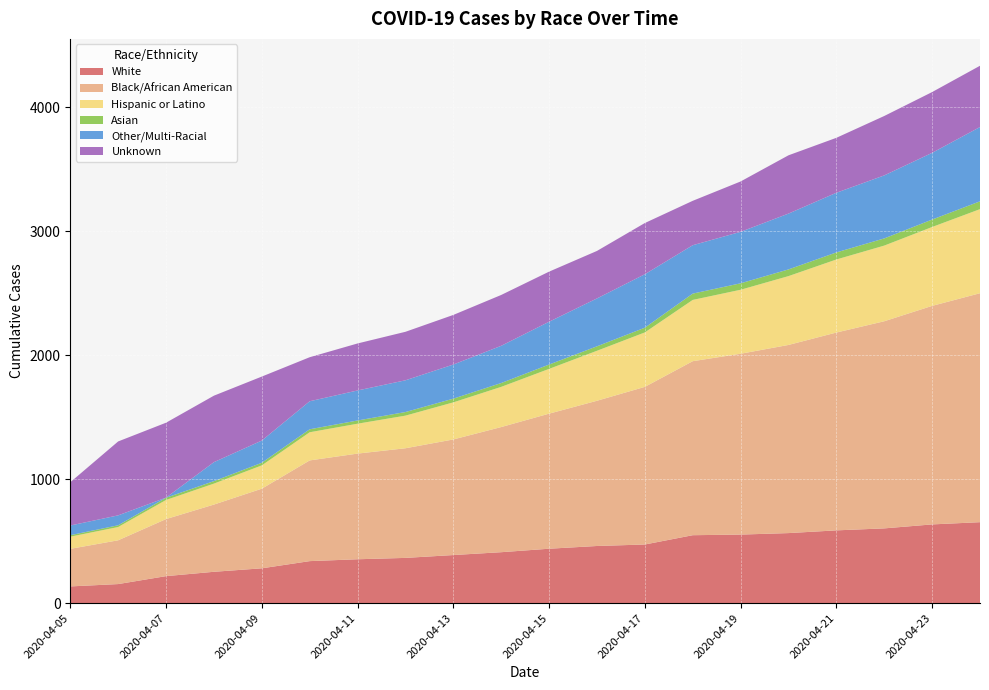

Reading left to right, what are all the values shown in this chart?

White: 2020-04-05=135	2020-04-06=154	2020-04-07=218	2020-04-08=253	2020-04-09=281	2020-04-10=339	2020-04-11=354	2020-04-12=365	2020-04-13=388	2020-04-14=411	2020-04-15=439	2020-04-16=461	2020-04-17=473	2020-04-18=548	2020-04-19=553	2020-04-20=565	2020-04-21=587	2020-04-22=603	2020-04-23=635	2020-04-24=653
Black/African American: 2020-04-05=303	2020-04-06=353	2020-04-07=460	2020-04-08=542	2020-04-09=642	2020-04-10=812	2020-04-11=852	2020-04-12=884	2020-04-13=932	2020-04-14=1009	2020-04-15=1089	2020-04-16=1171	2020-04-17=1271	2020-04-18=1403	2020-04-19=1458	2020-04-20=1517	2020-04-21=1595	2020-04-22=1670	2020-04-23=1762	2020-04-24=1846
Hispanic or Latino: 2020-04-05=98	2020-04-06=107	2020-04-07=154	2020-04-08=169	2020-04-09=188	2020-04-10=227	2020-04-11=241	2020-04-12=263	2020-04-13=299	2020-04-14=324	2020-04-15=361	2020-04-16=403	2020-04-17=439	2020-04-18=494	2020-04-19=516	2020-04-20=555	2020-04-21=589	2020-04-22=610	2020-04-23=636	2020-04-24=678
Asian: 2020-04-05=12	2020-04-06=14	2020-04-07=18	2020-04-08=20	2020-04-09=21	2020-04-10=24	2020-04-11=26	2020-04-12=29	2020-04-13=30	2020-04-14=31	2020-04-15=35	2020-04-16=36	2020-04-17=38	2020-04-18=51	2020-04-19=52	2020-04-20=54	2020-04-21=57	2020-04-22=58	2020-04-23=60	2020-04-24=63
Other/Multi-Racial: 2020-04-05=78	2020-04-06=80	2020-04-07=1	2020-04-08=153	2020-04-09=179	2020-04-10=226	2020-04-11=242	2020-04-12=256	2020-04-13=275	2020-04-14=300	2020-04-15=345	2020-04-16=386	2020-04-17=431	2020-04-18=390	2020-04-19=415	2020-04-20=450	2020-04-21=481	2020-04-22=508	2020-04-23=538	2020-04-24=599
Unknown: 2020-04-05=349	2020-04-06=596	2020-04-07=604	2020-04-08=536	2020-04-09=516	2020-04-10=355	2020-04-11=379	2020-04-12=391	2020-04-13=400	2020-04-14=410	2020-04-15=404	2020-04-16=383	2020-04-17=413	2020-04-18=358	2020-04-19=406	2020-04-20=470	2020-04-21=443	2020-04-22=479	2020-04-23=490	2020-04-24=494